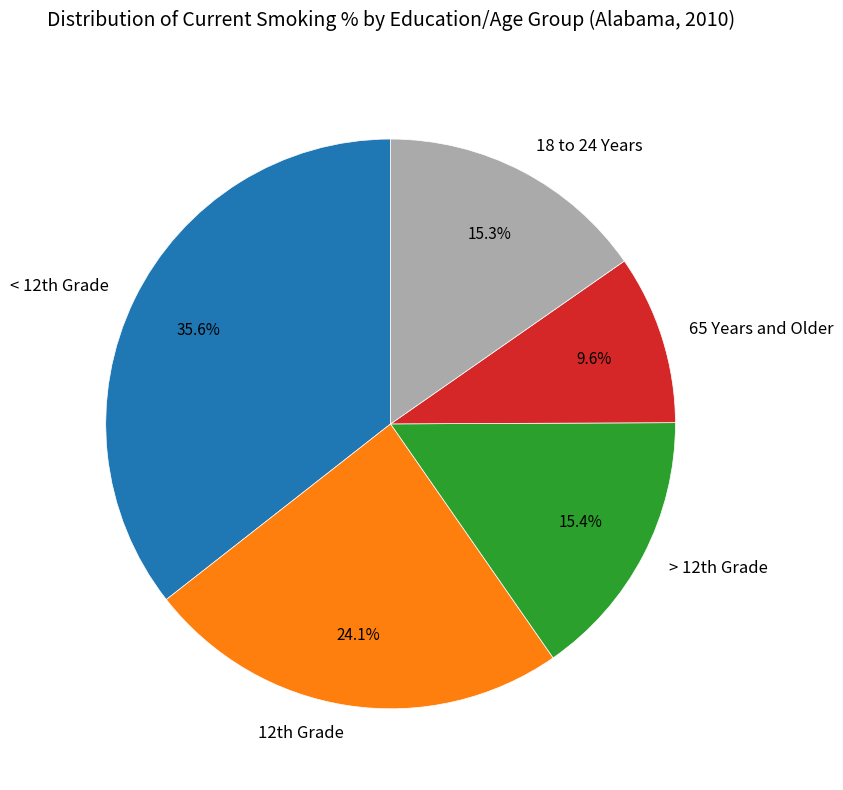

Is there any slice that represents more than half of the pie?

No